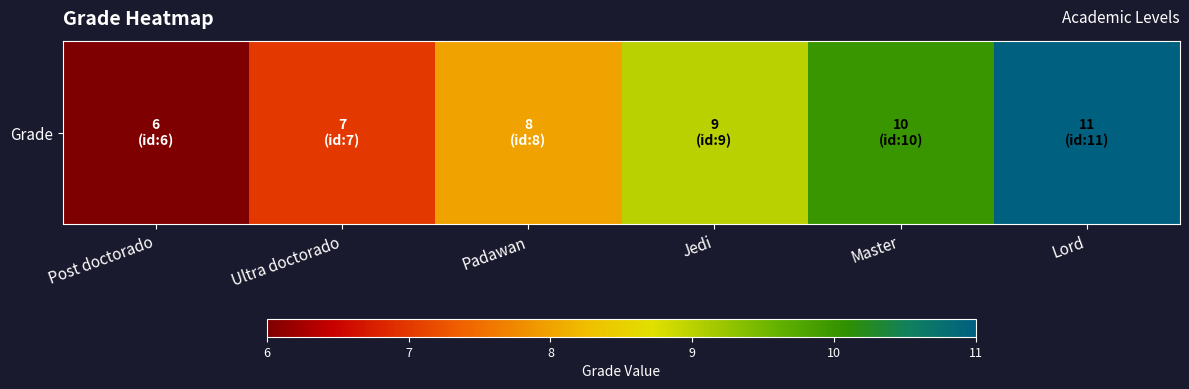

How many series are shown in this chart?

1